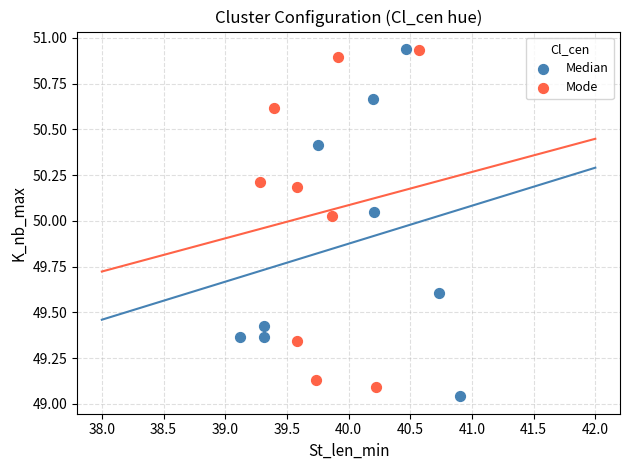

What are all the series names shown in the legend?

Median, Mode